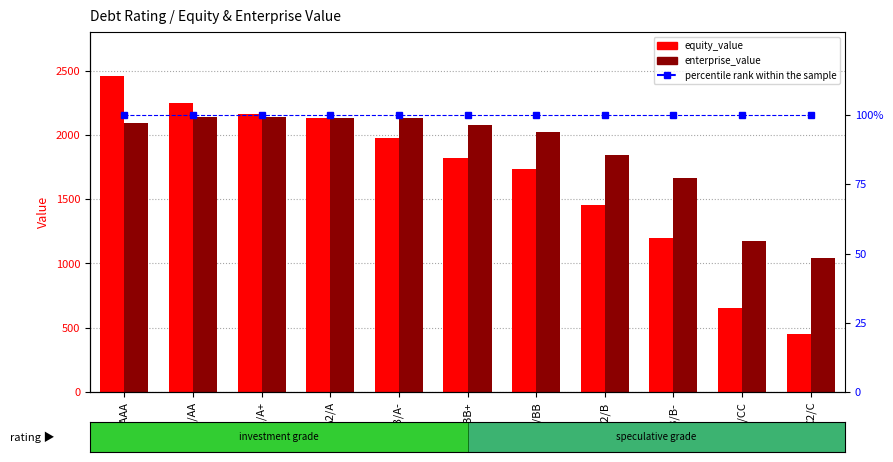

What are all the series names shown in the legend?

equity_value, enterprise_value, percentile rank within the sample